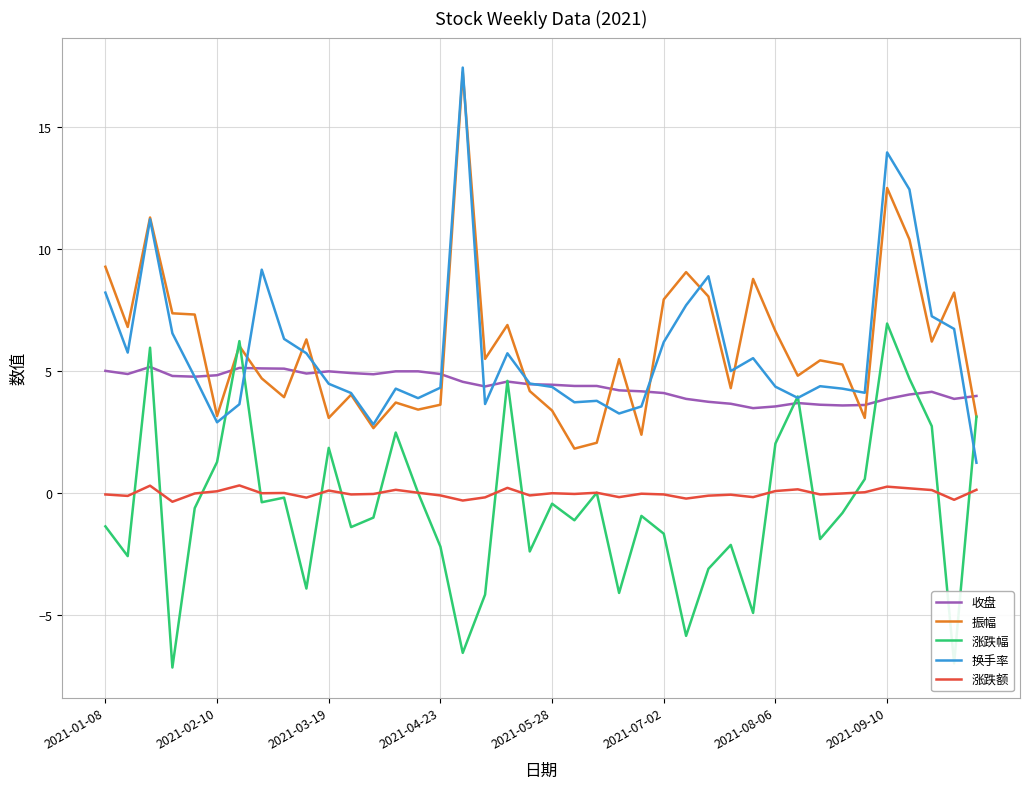

True or false: 换手率 and 涨跌额 intersect in this chart.

False